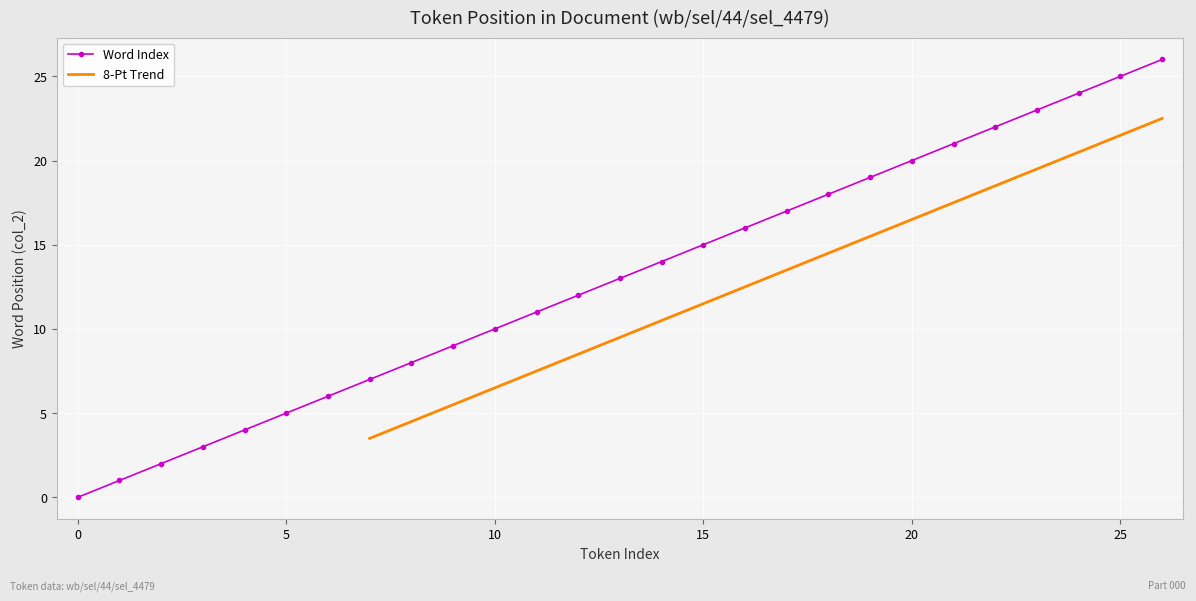

List the labels in order of value, largest first.

26, 25, 24, 23, 22, 21, 20, 19, 18, 17, 16, 15, 14, 13, 12, 11, 10, 9, 8, 7, 6, 5, 4, 3, 2, 1, 0